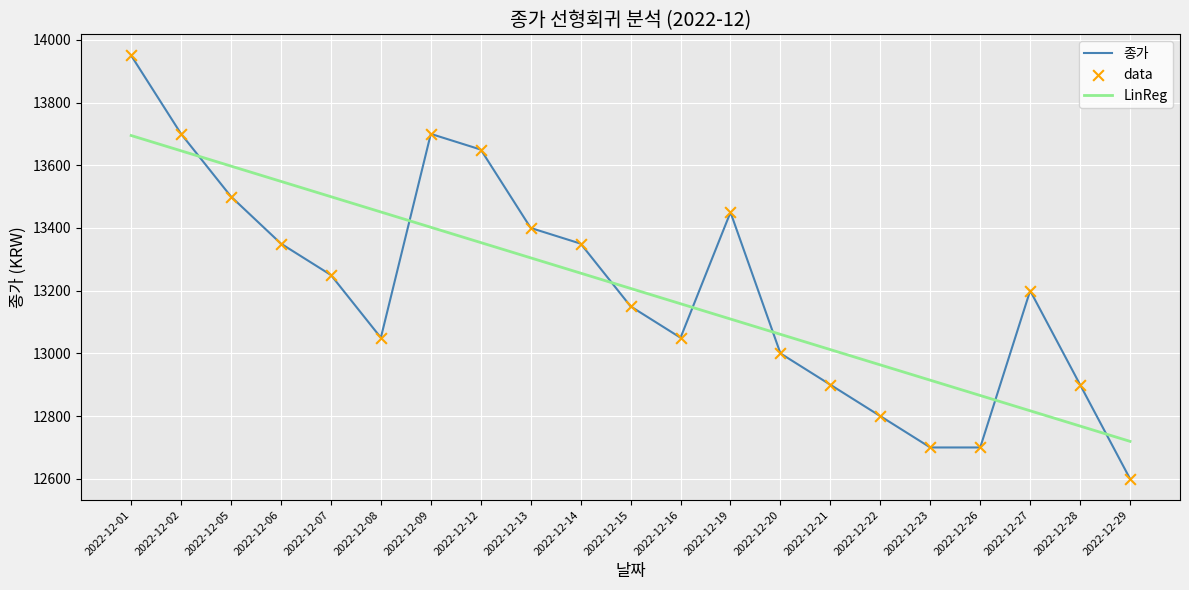

What is the difference between the highest and lowest values at 2022-12-27?

383.0